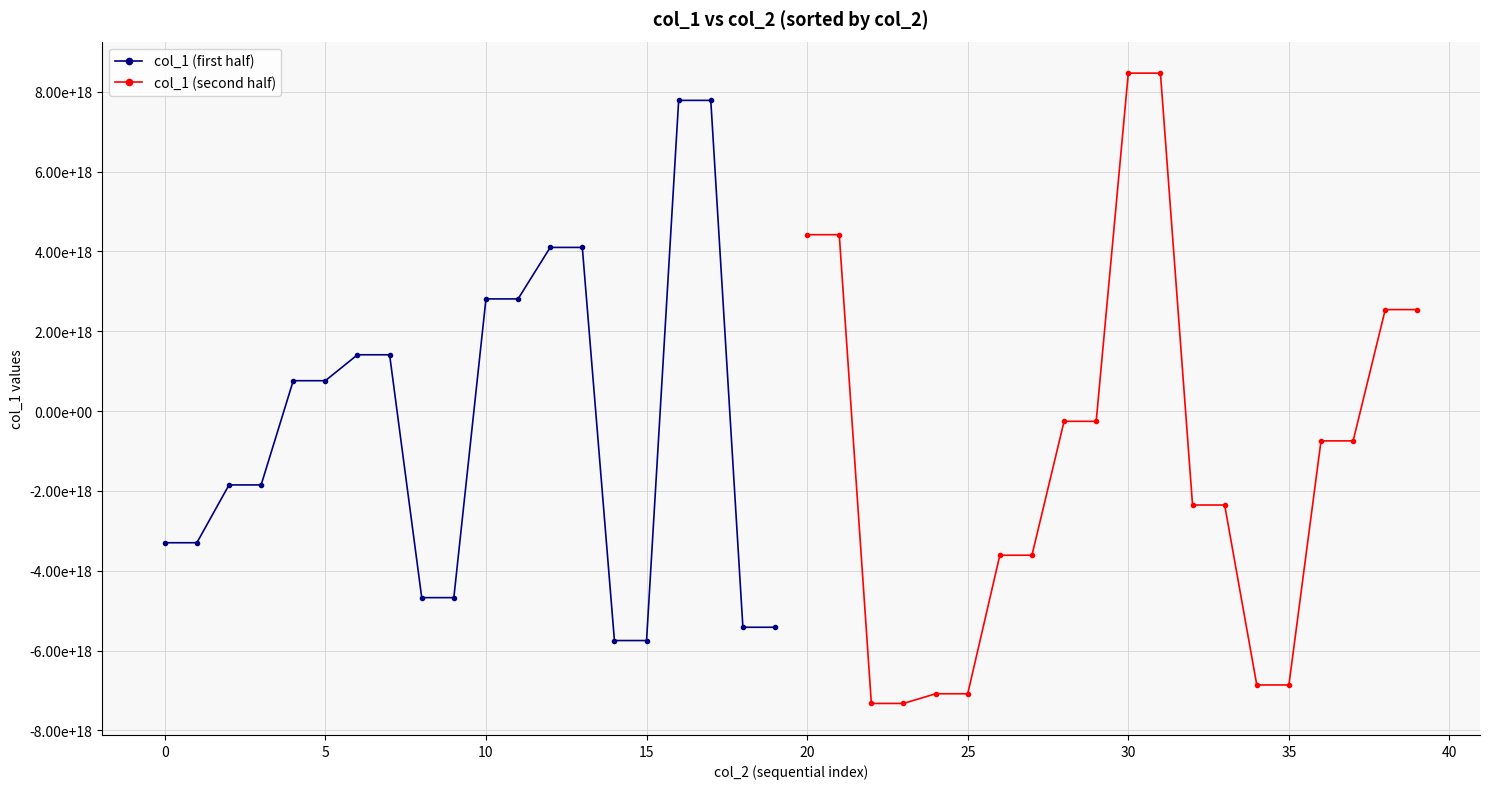

What is the smallest value displayed?

-7326761116727931904